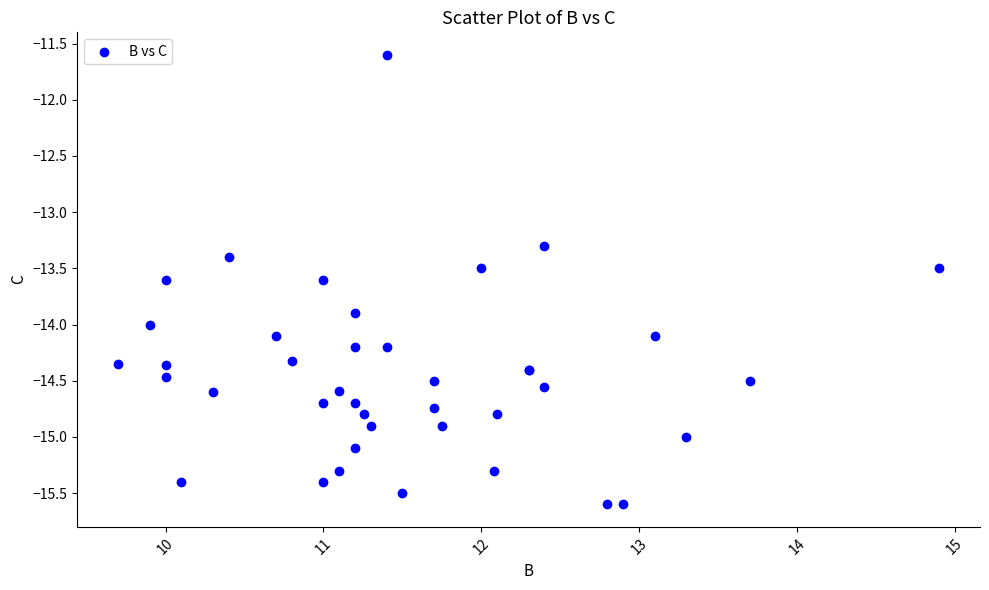

What Y value in the scatter plot is closest to -13?

-13.3